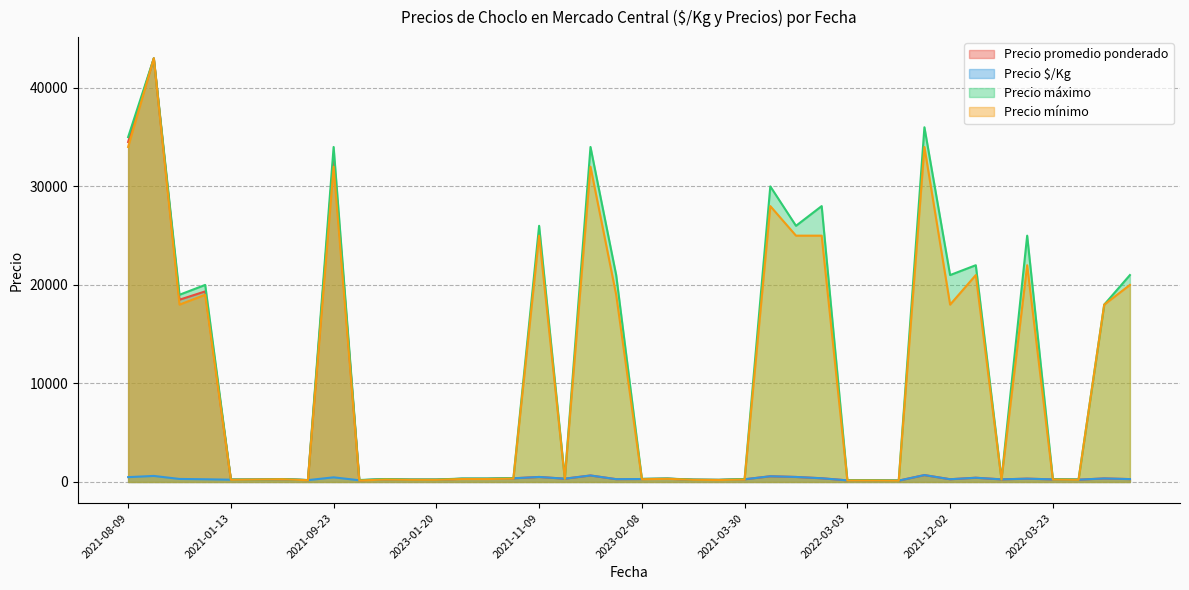

Does the chart have visible grid lines?

Yes